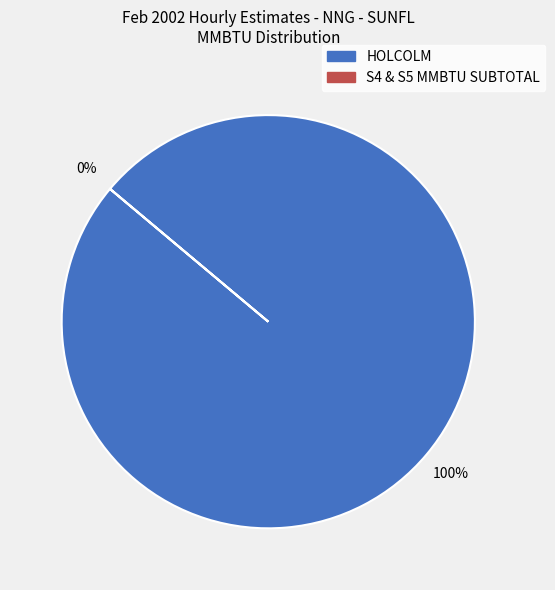

How many slices are in this pie chart?

2